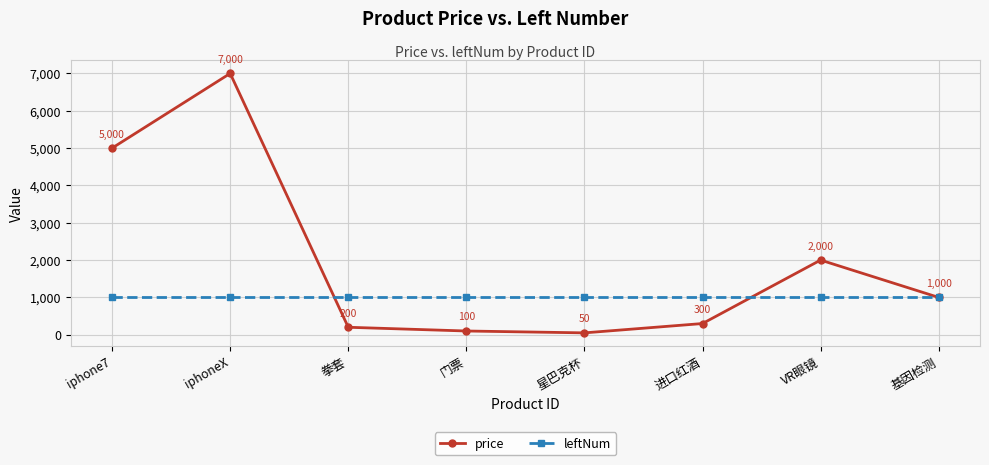

What are all the series names shown in the legend?

price, leftNum